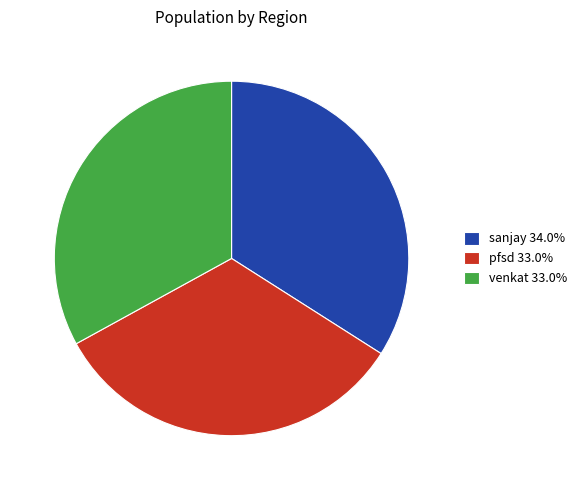

Is there a majority slice in this chart?

No